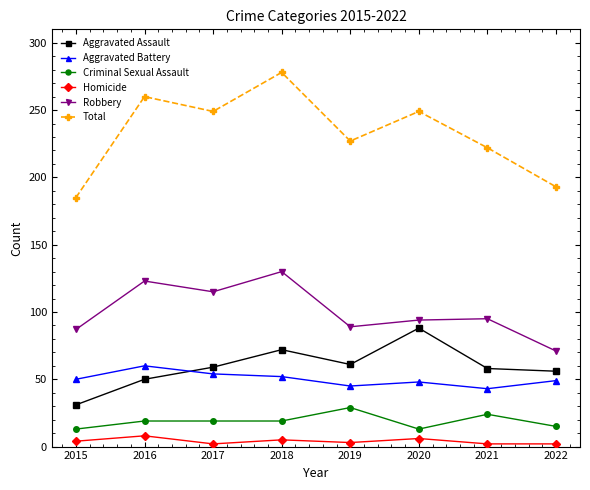

True or false: Aggravated Battery has a value of 60 at 2016.

True